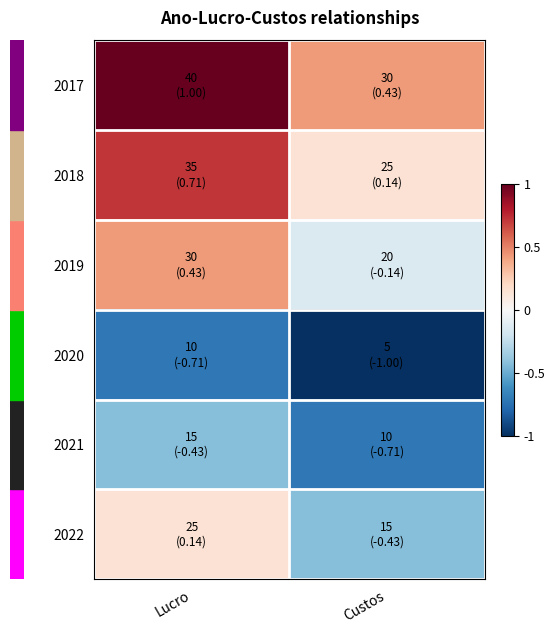

At how many categories does at least one series exceed 0?

2